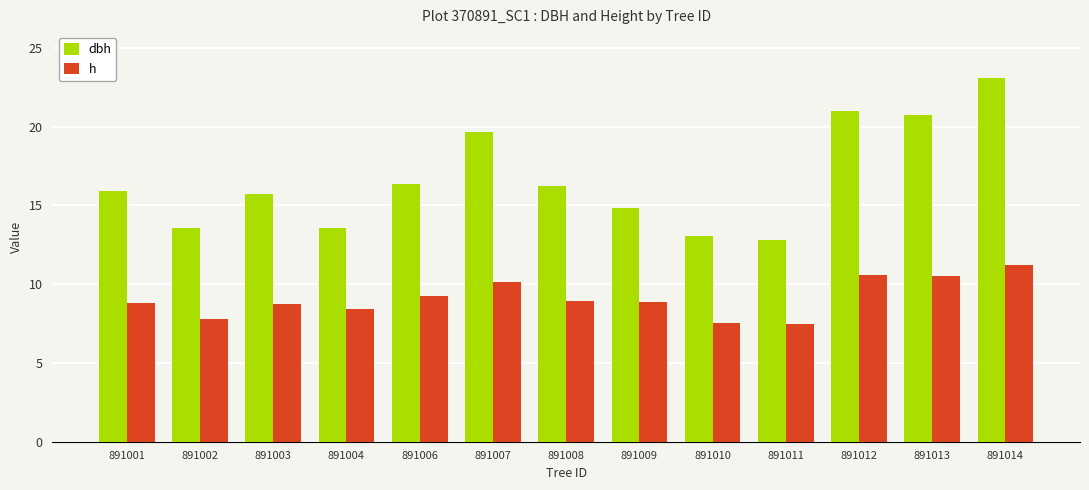

What is the total value across all series at 891014?

34.3